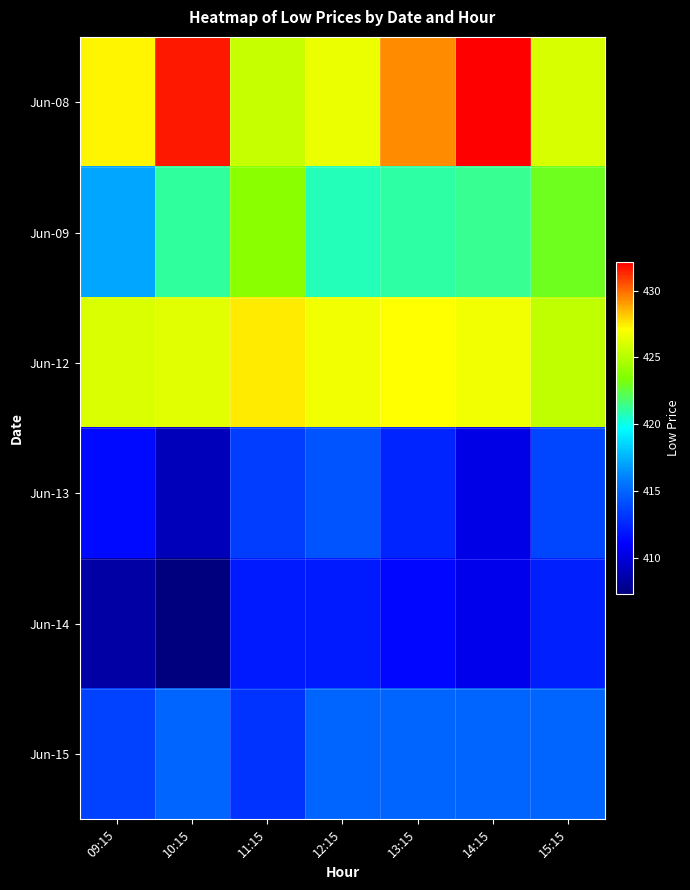

Which series has the largest range (max minus min)?

Jun-08